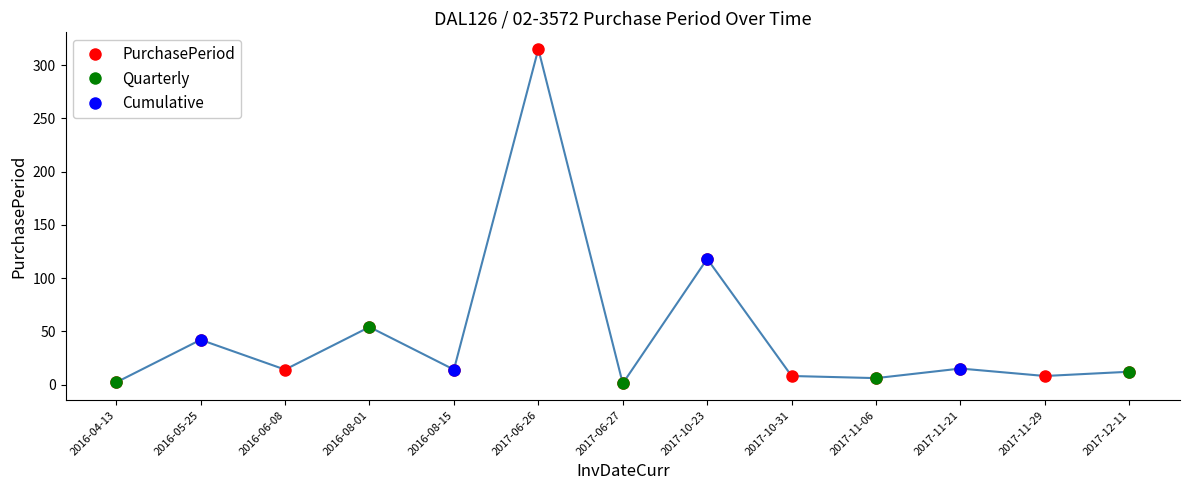

Where is the first local minimum?

2016-06-08